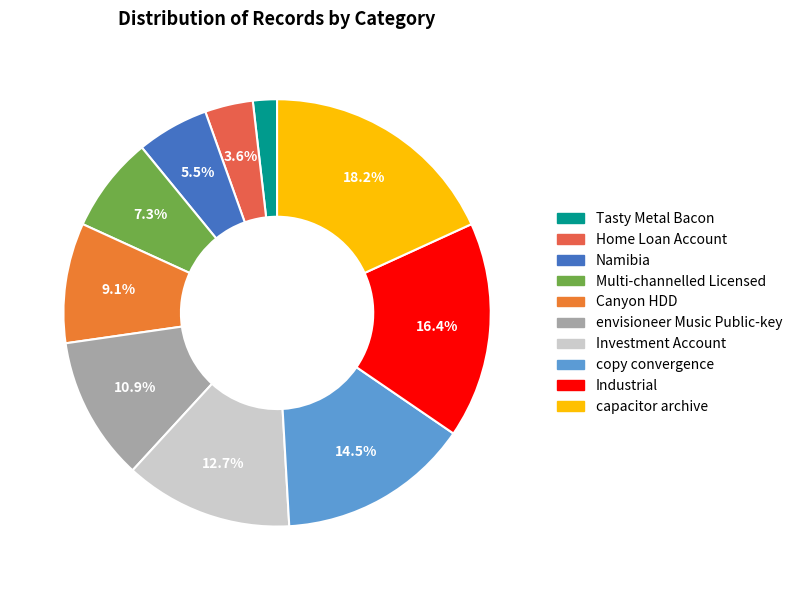

True or false: copy convergence accounts for 2% of the total.

False